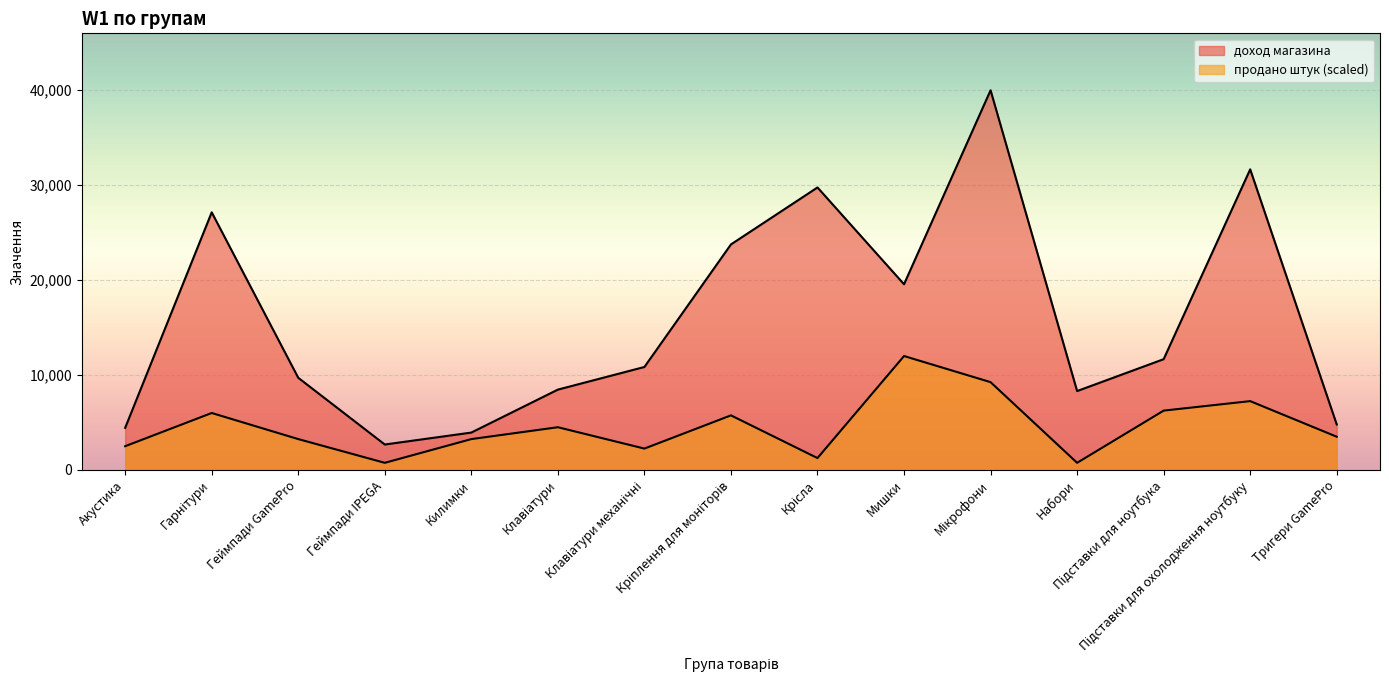

True or false: продано штук and доход магазина intersect in this chart.

False